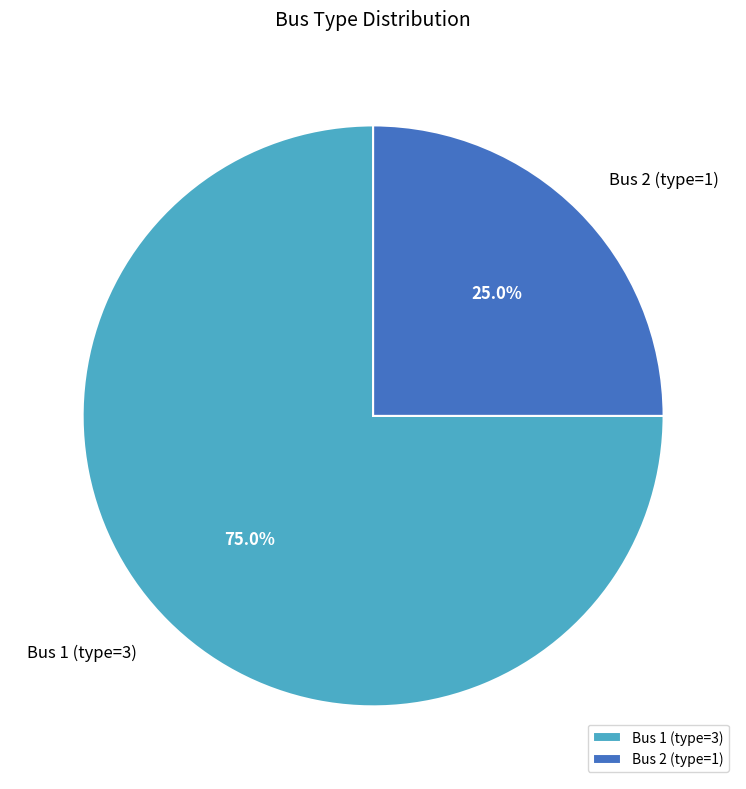

To the nearest percent, what is the combined percentage of Bus 1 (type=3) and Bus 2 (type=1)?

100%